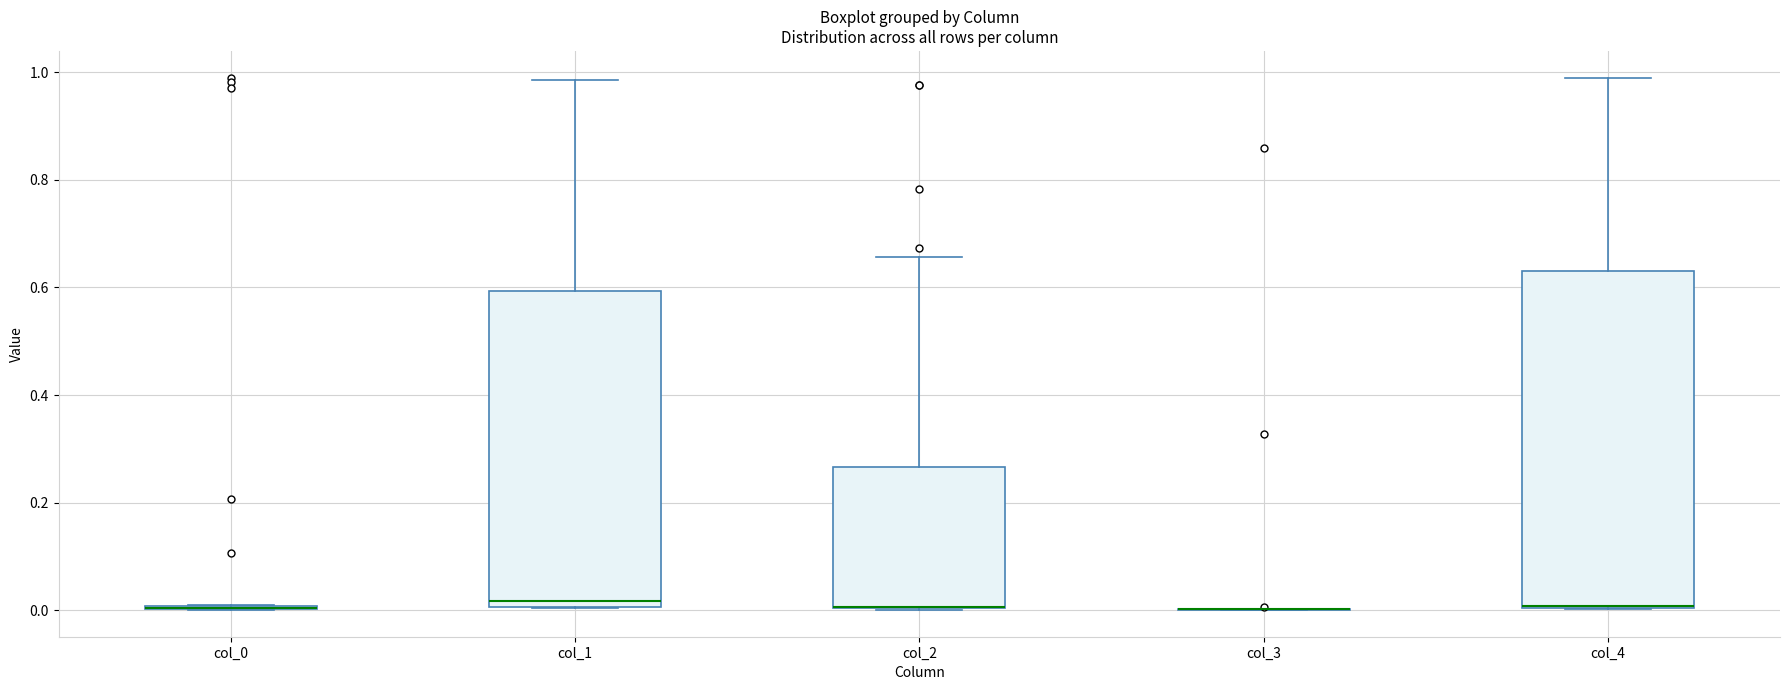

Where is the upper edge of the box for col_2 on the y-axis? The values are not printed on the chart, so give them approximately, as read against the axis.

0.26